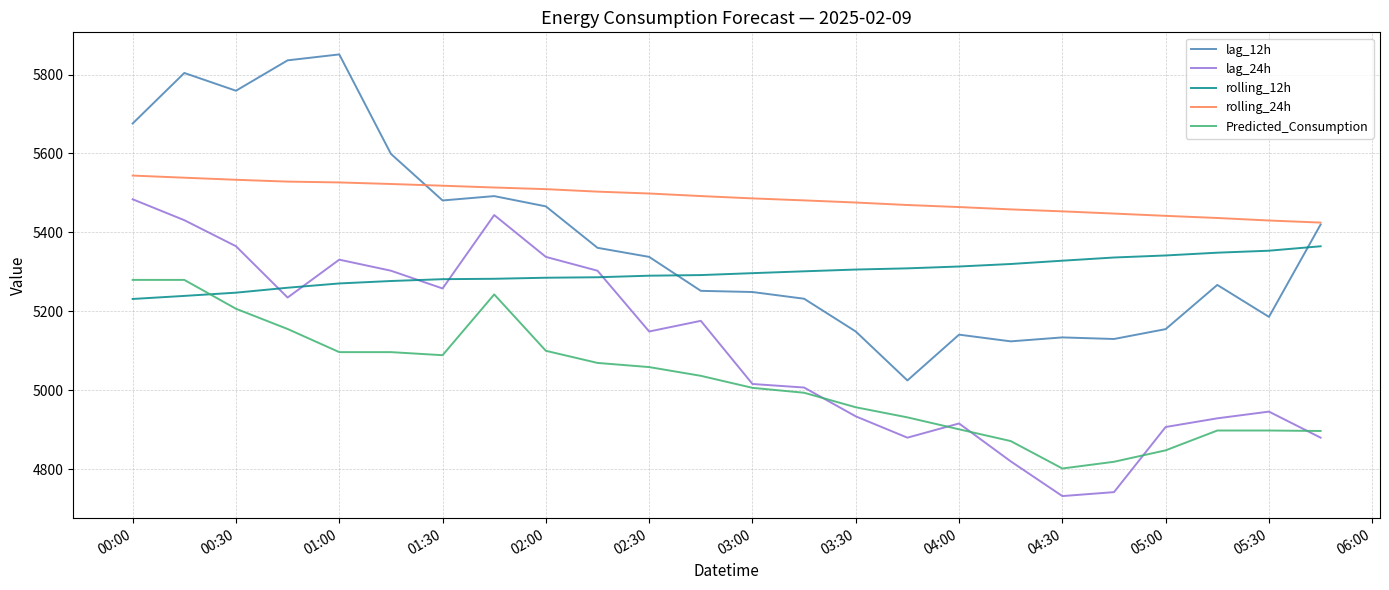

True or false: lag_12h has more than 2 points higher than both neighbors.

True